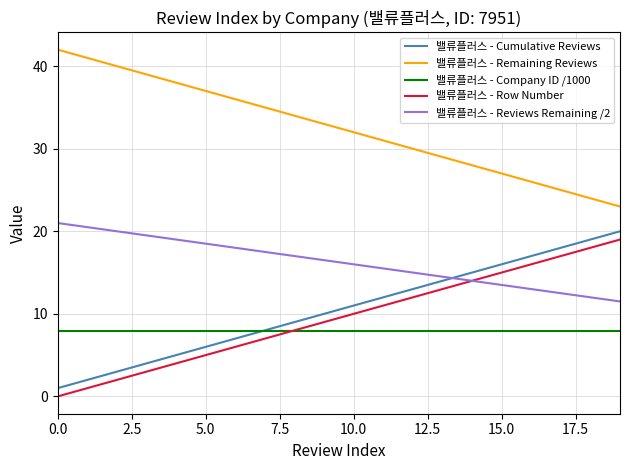

True or false: 밸류플러스 - Cumulative Reviews and 밸류플러스 - Remaining Reviews cross at least once.

False